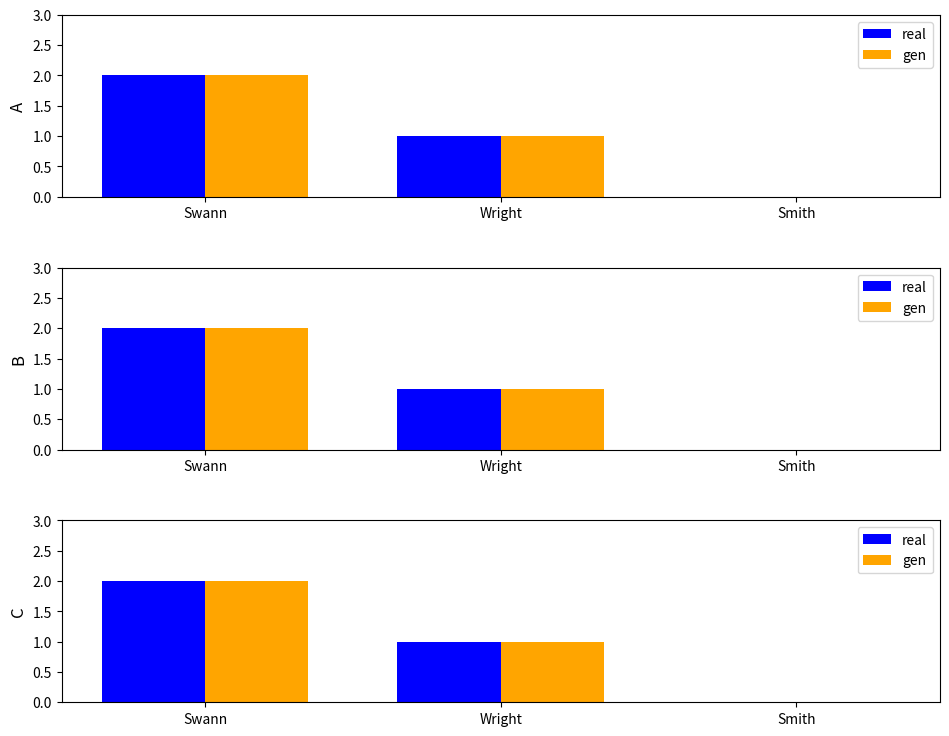

The value of real at Swann is 2. True or false?

True